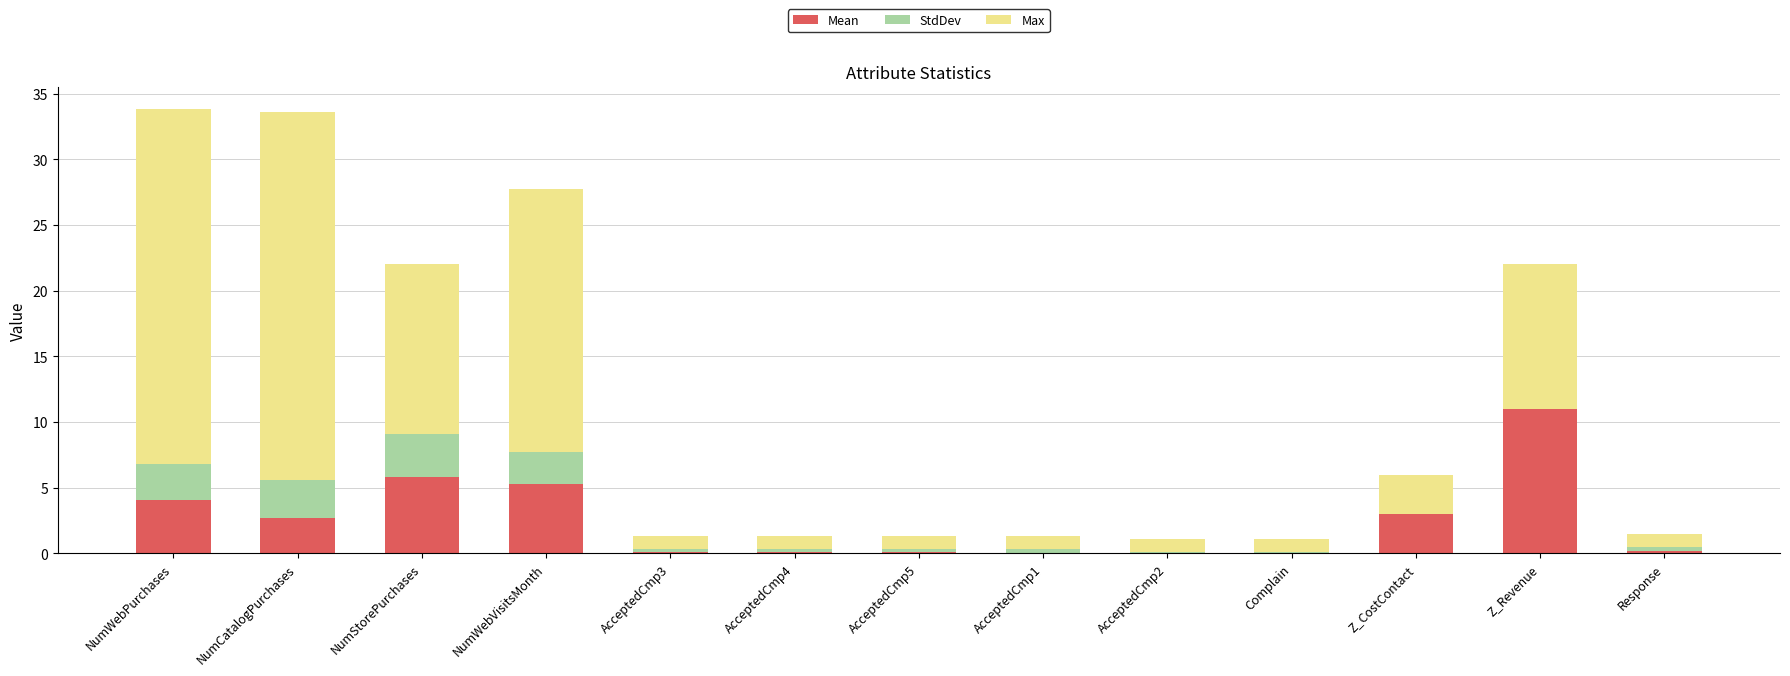

What is the total value across all series at NumWebVisitsMonth?

27.7